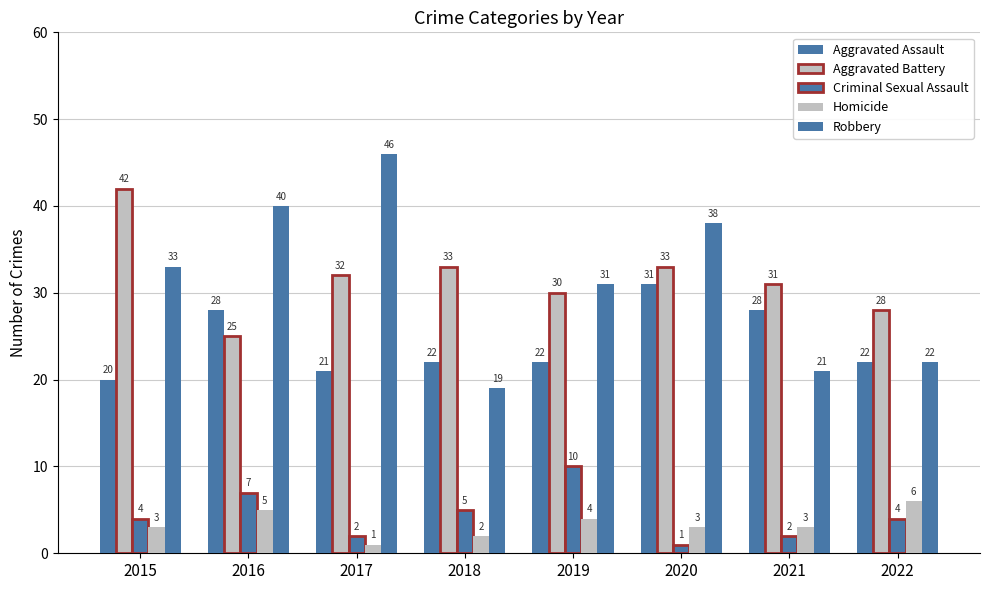

List the labels in order of Aggravated Battery value, largest first.

2015, 2018, 2020, 2017, 2021, 2019, 2022, 2016